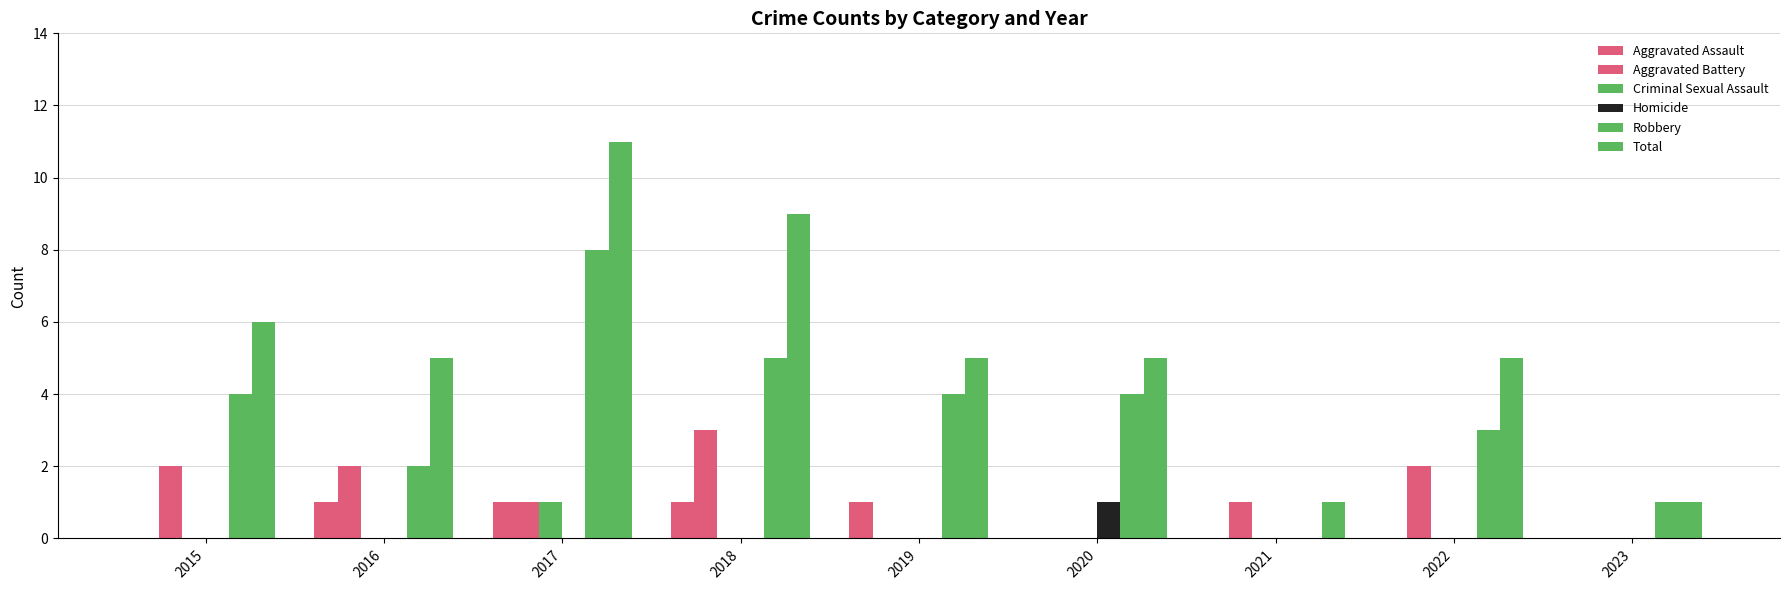

How many categories are shown in the chart?

9